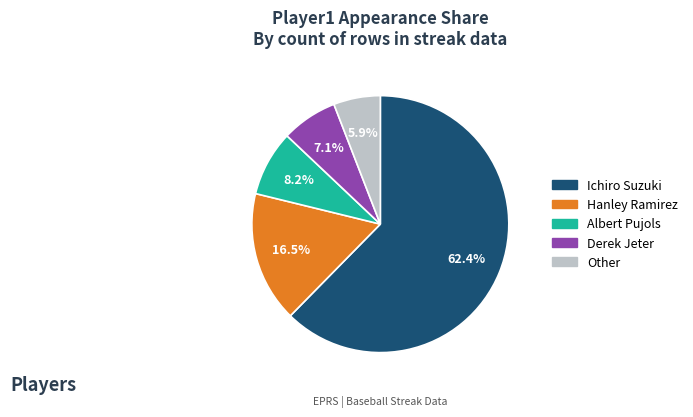

Is Hanley Ramirez the majority of the pie?

No